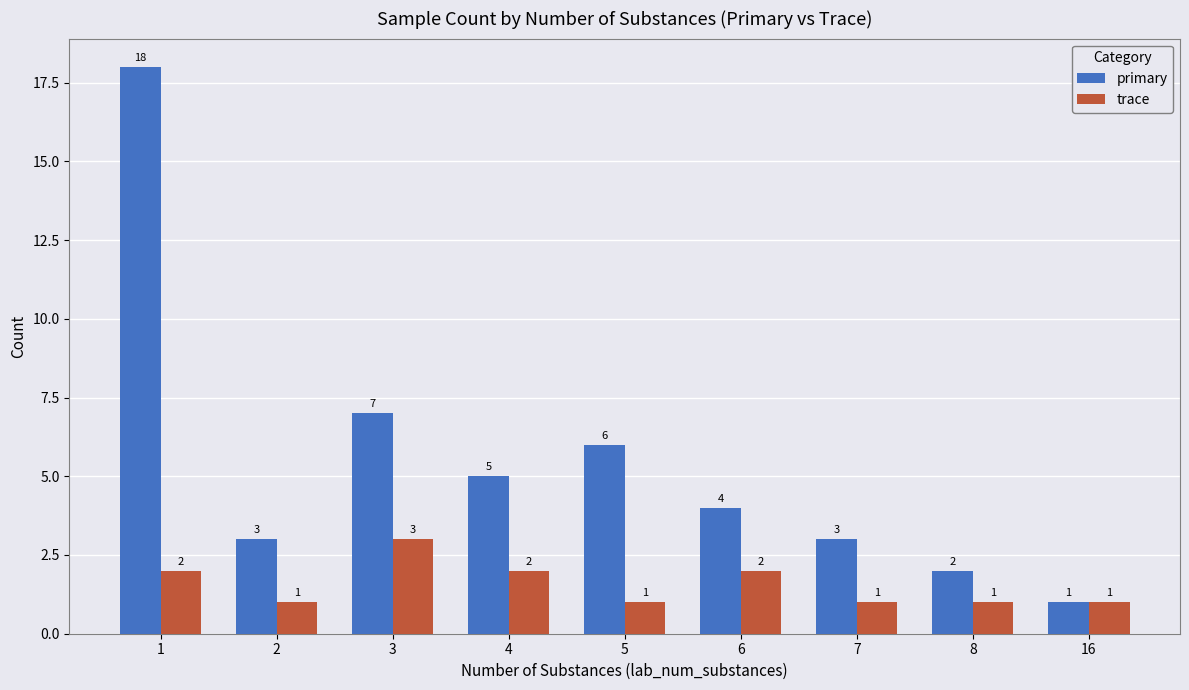

What is the difference between the highest and lowest values at 3?

4